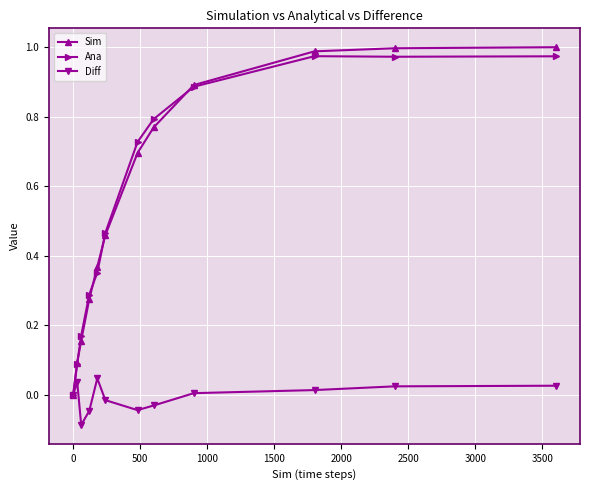

Does the chart have visible grid lines?

Yes